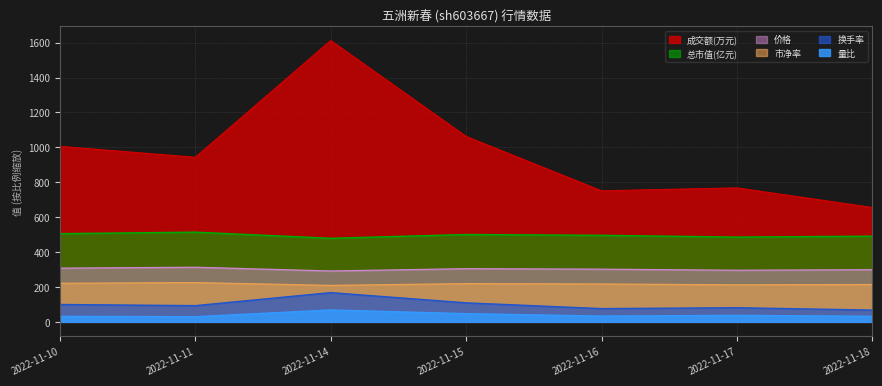

True or false: 成交额(万元) and 市净率 intersect in this chart.

False